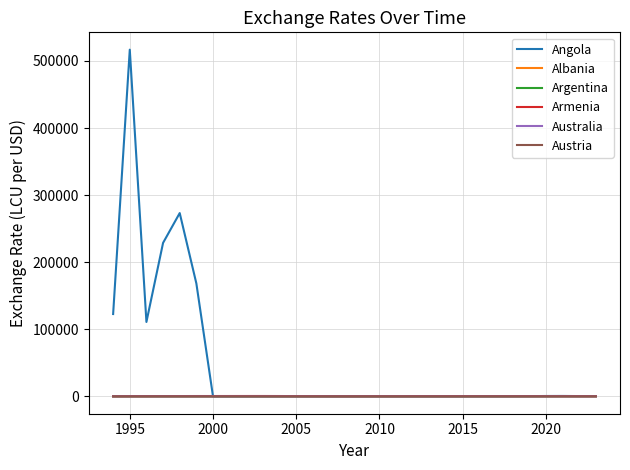

Which series has the largest total across all categories?

Angola